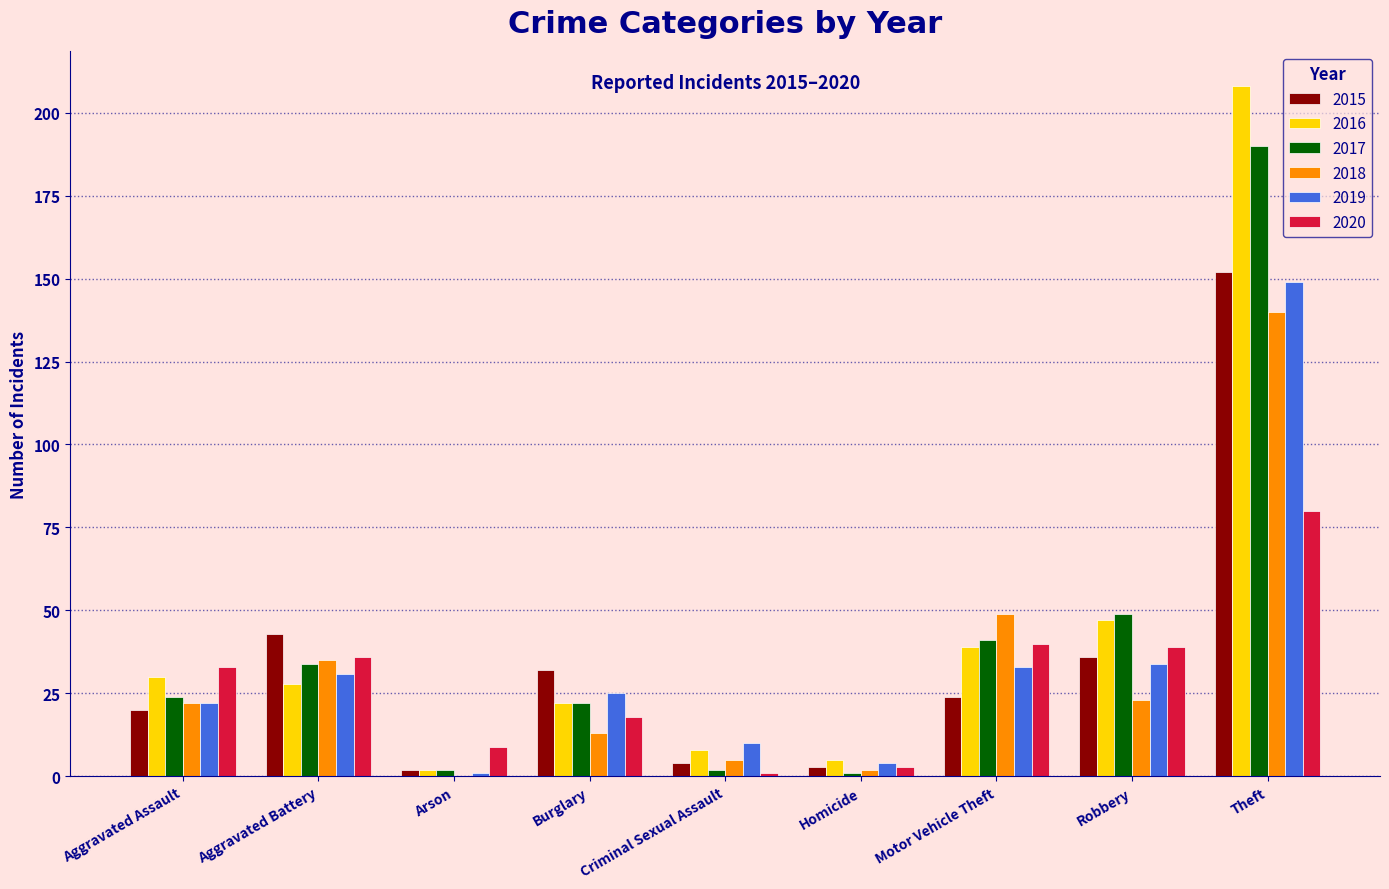

Which series has the largest total across all categories?

2016